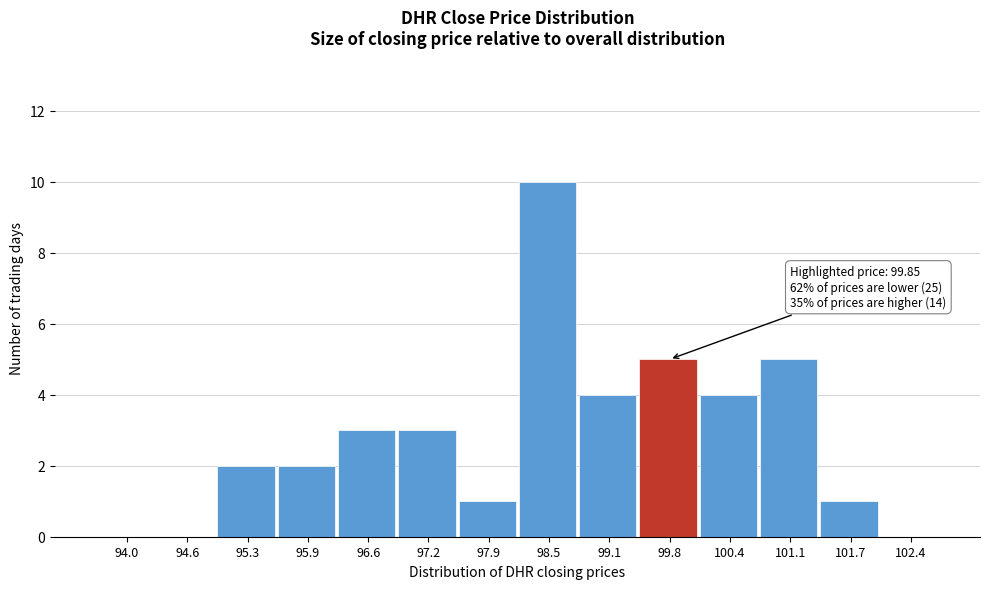

Reading left to right, list all the values displayed in this chart.

94.0=0	94.6=0	95.3=2	95.9=2	96.6=3	97.2=3	97.9=1	98.5=10	99.1=4	99.8=5	100.4=4	101.1=5	101.7=1	102.4=0